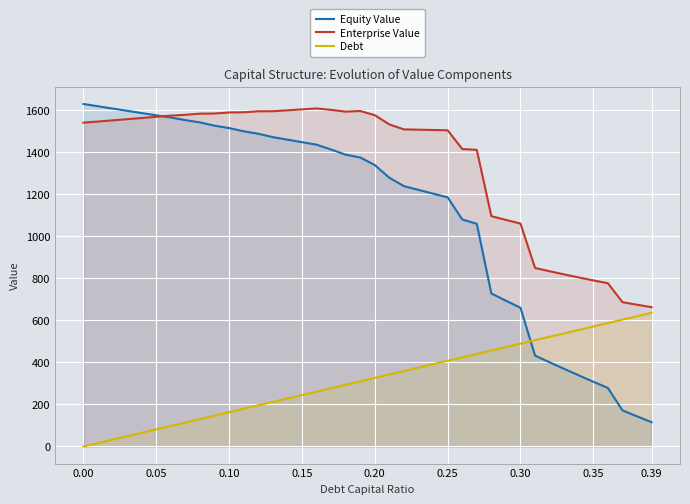

True or false: Debt has a value of -336.2 at 0.00.

False